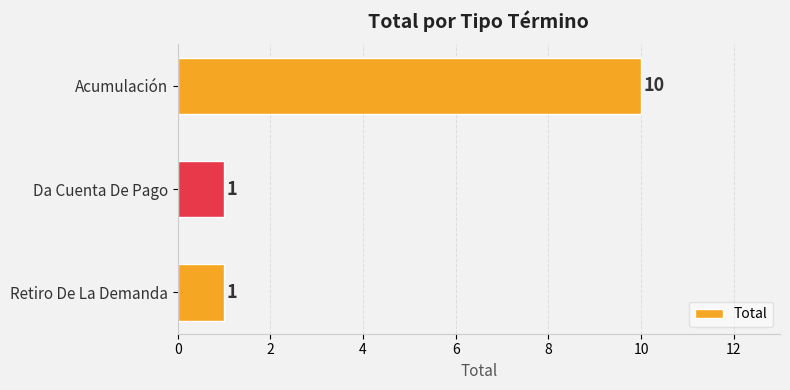

True or false: the data shows 1 at Da Cuenta De Pago.

True